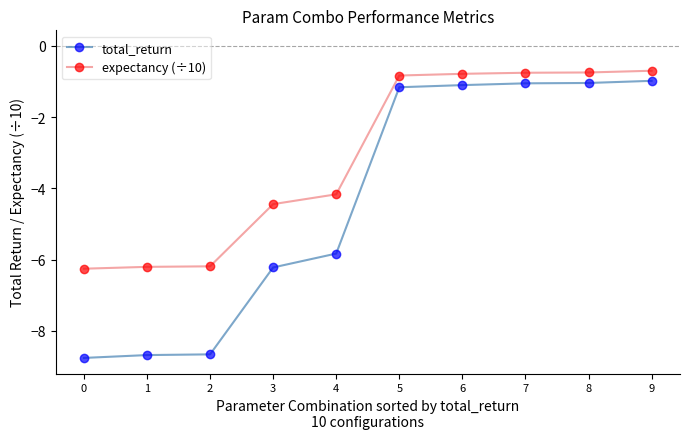

What is the sum of all expectancy (÷10) values?

-31.1